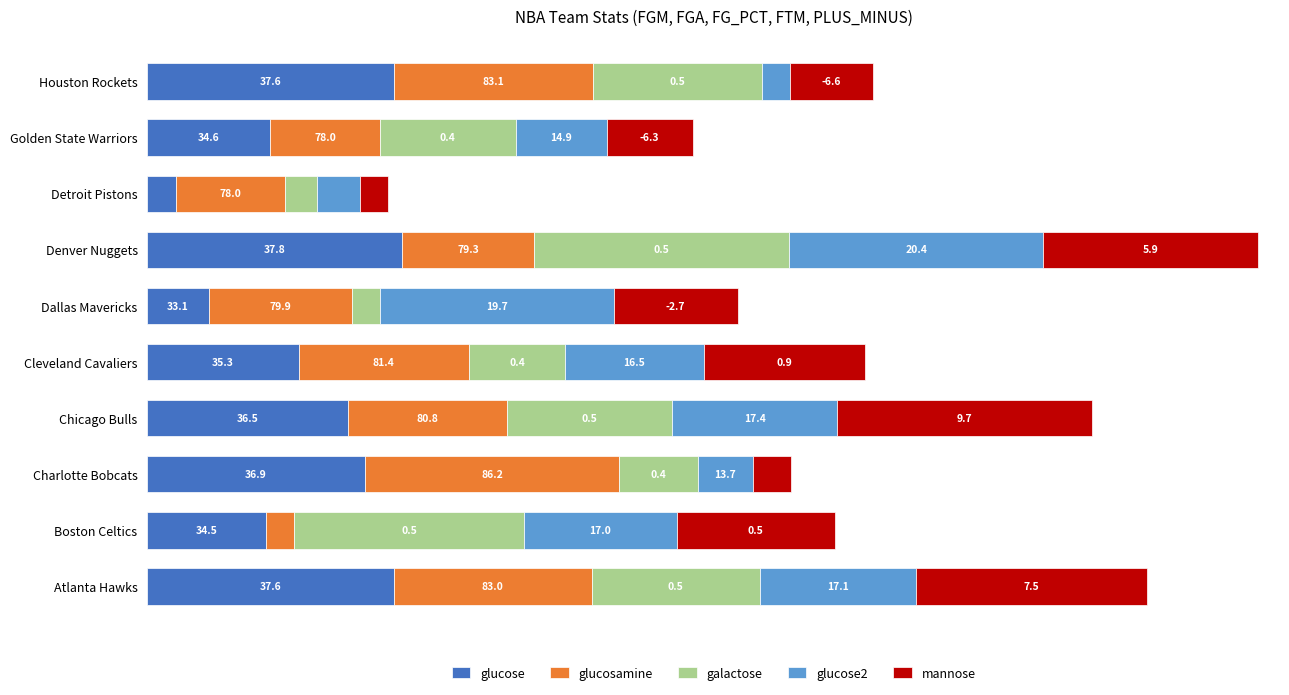

What are all the series names shown in the legend?

glucose, glucosamine, galactose, glucose2, mannose